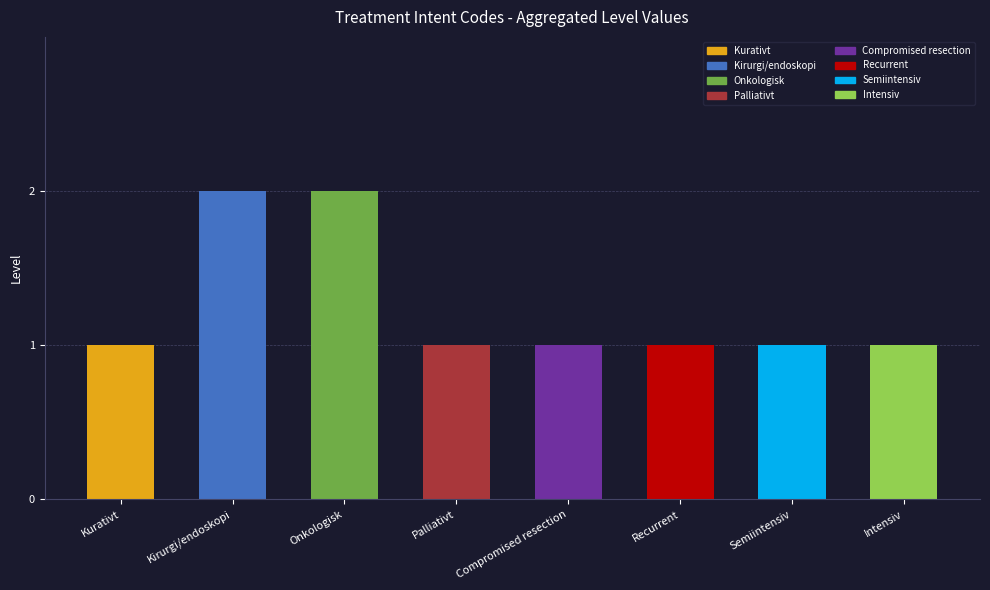

List the labels in order of value, largest first.

surgical/endoscopic, oncological, curative, palliative, compromised_resection, recidiv, semiintensiv, intensive